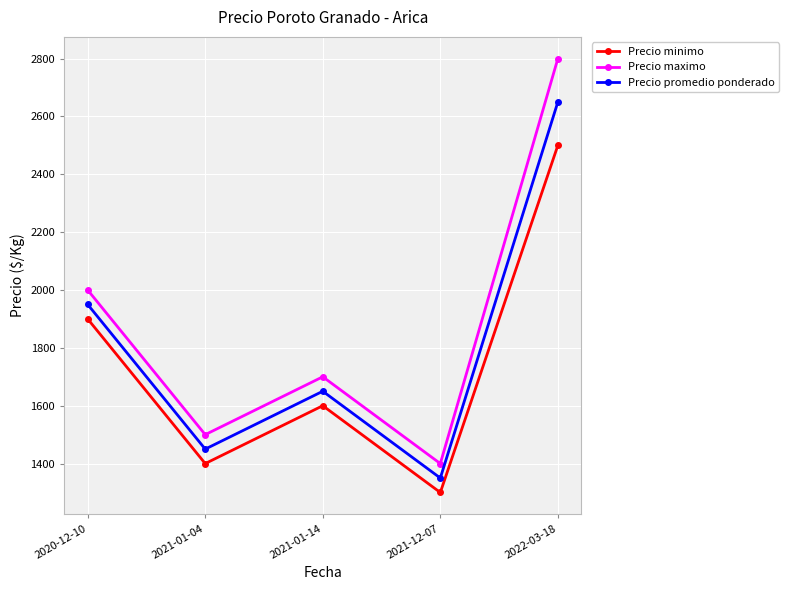

Reading left to right, list all the values displayed in this chart.

Precio minimo: 1900	1400	1600	1300	2500
Precio maximo: 2000	1500	1700	1400	2800
Precio promedio ponderado: 1950	1450	1650	1350	2650